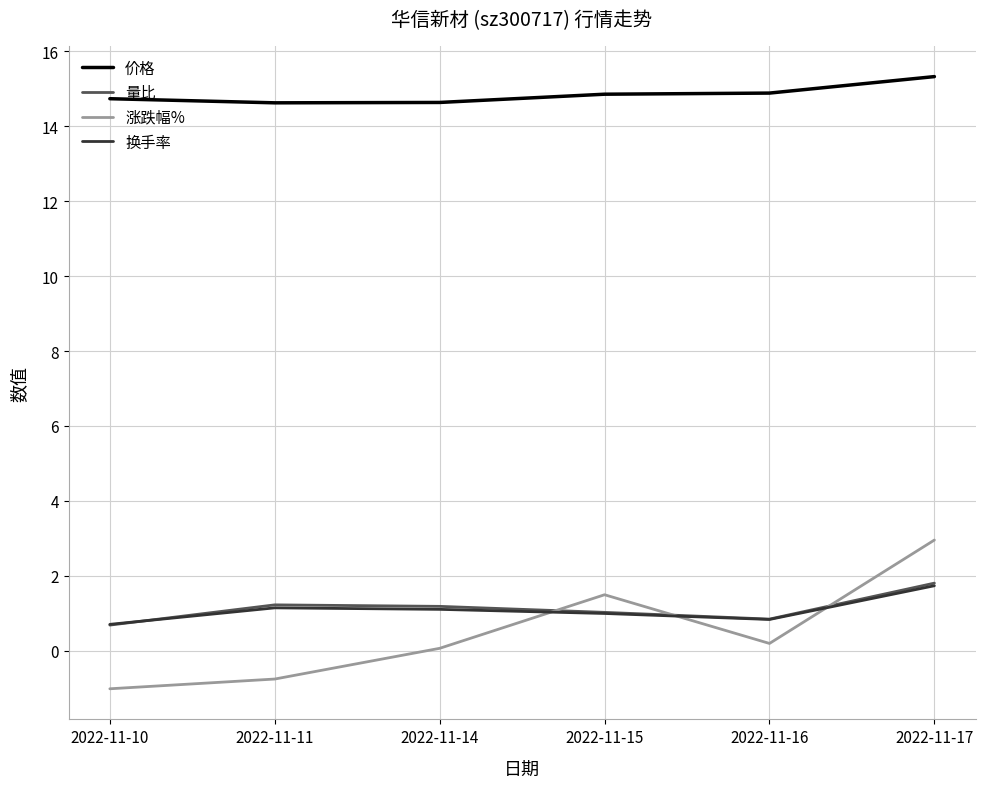

True or false: 价格 and 涨跌幅% intersect in this chart.

False